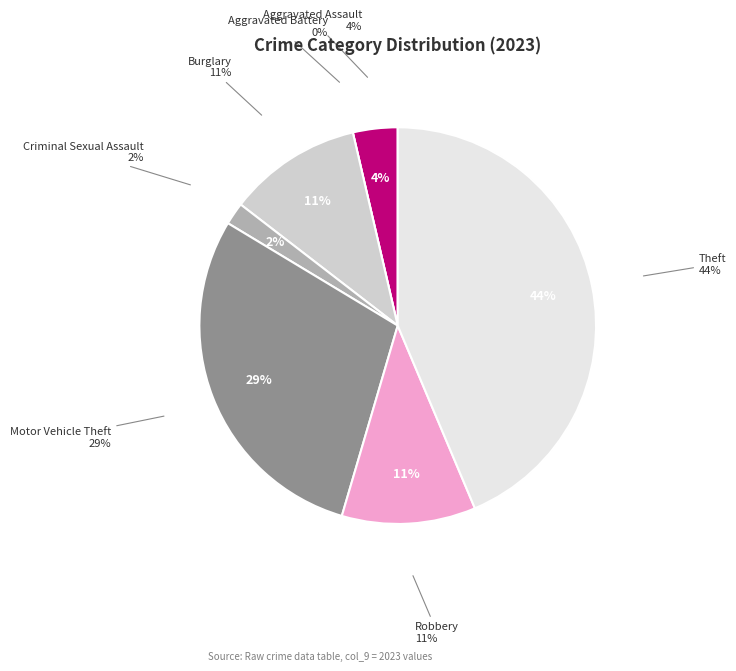

Does Motor Vehicle Theft represent more than half of the total?

No